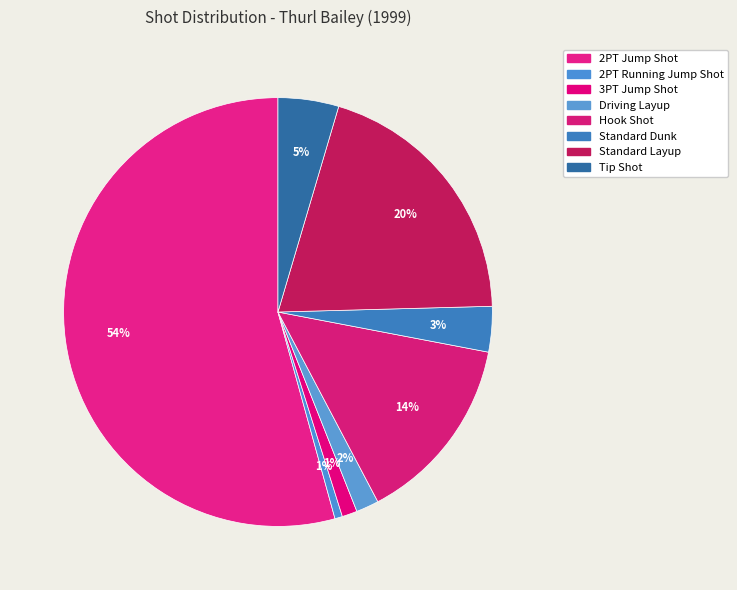

What portion of the pie excludes 2PT Running Jump Shot?

99.4%